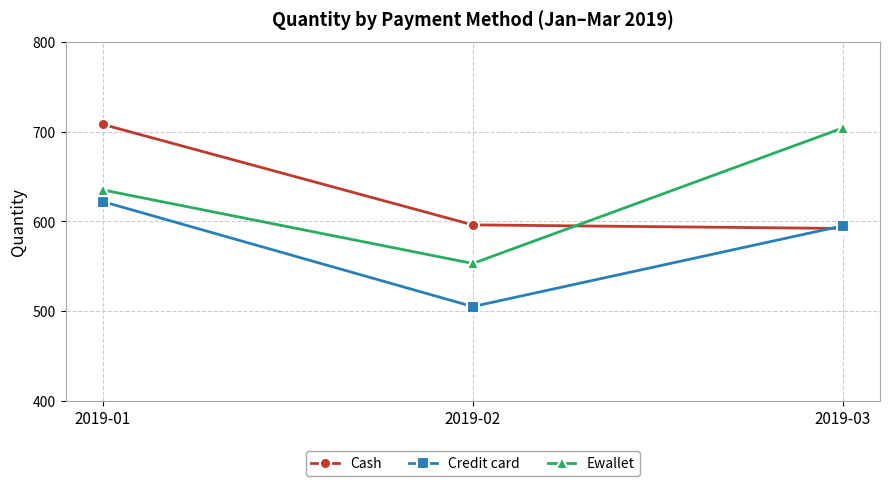

What is the approximate value of Ewallet at 2019-02, to the nearest 50?

550